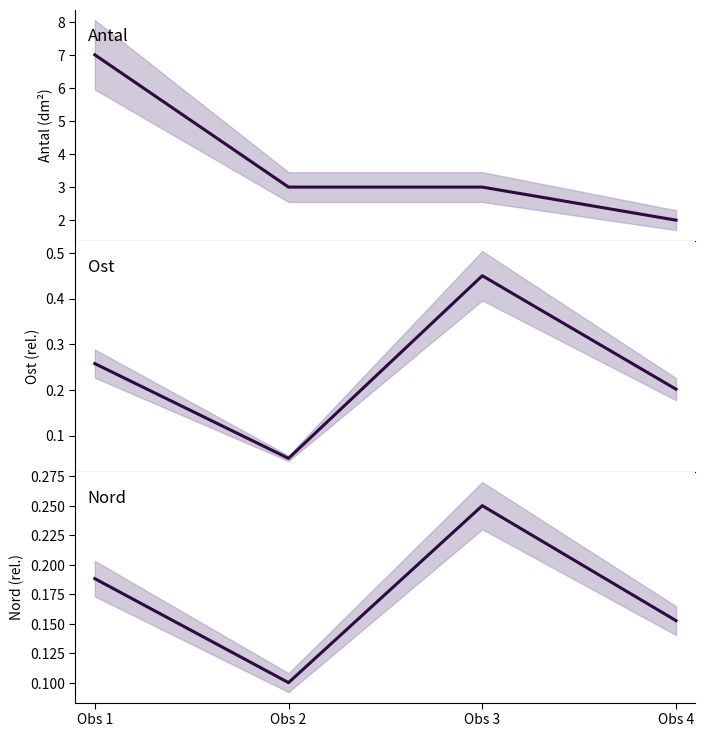

List the series in order of their peak value, highest first.

Antal, Ost, Nord